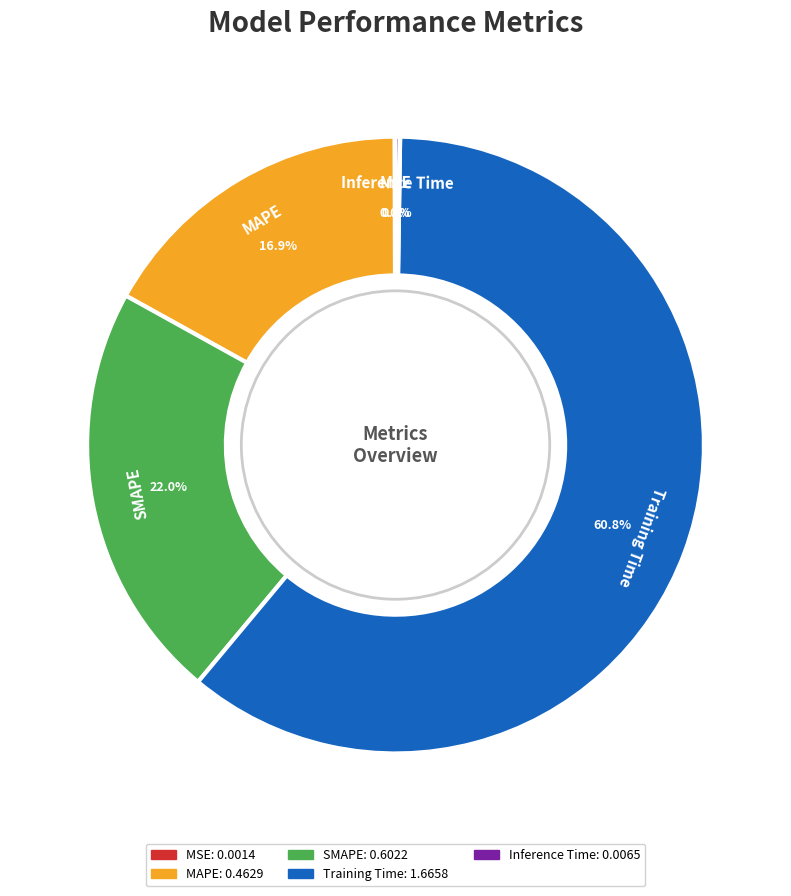

True or false: MAPE accounts for 5% of the total.

False